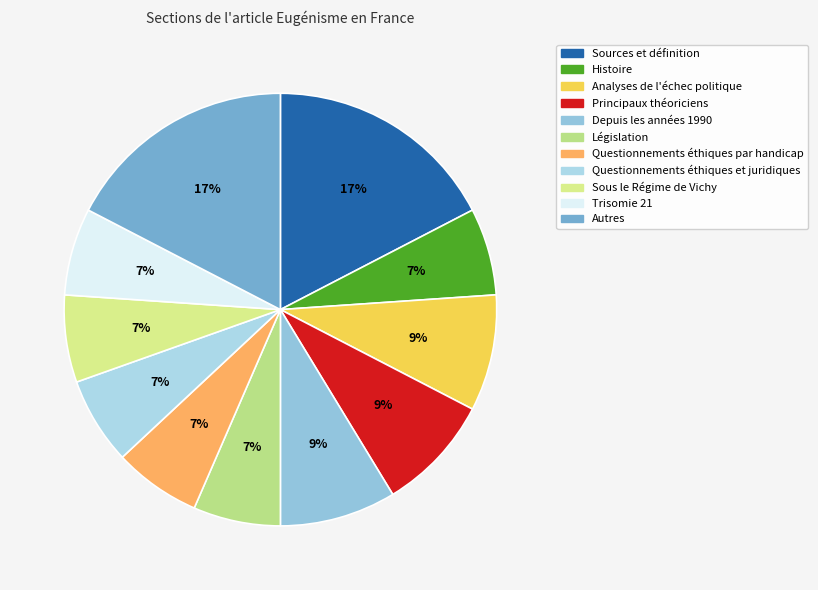

How many segments does this pie chart have?

11